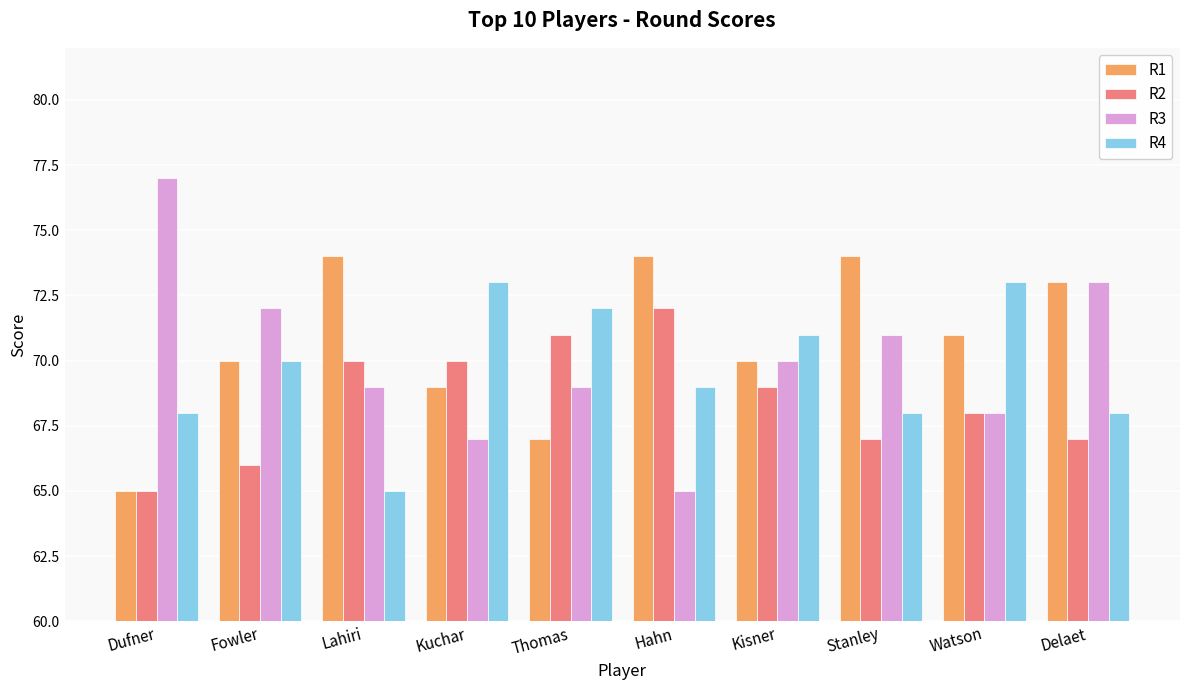

Which series has the widest spread of values?

R3